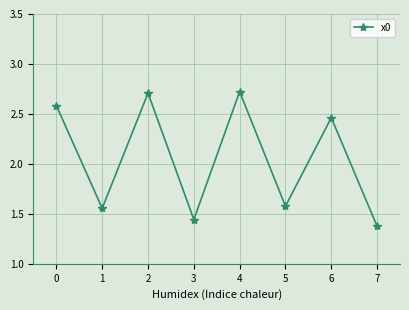

What is the difference between the second highest and minimum values?

1.3